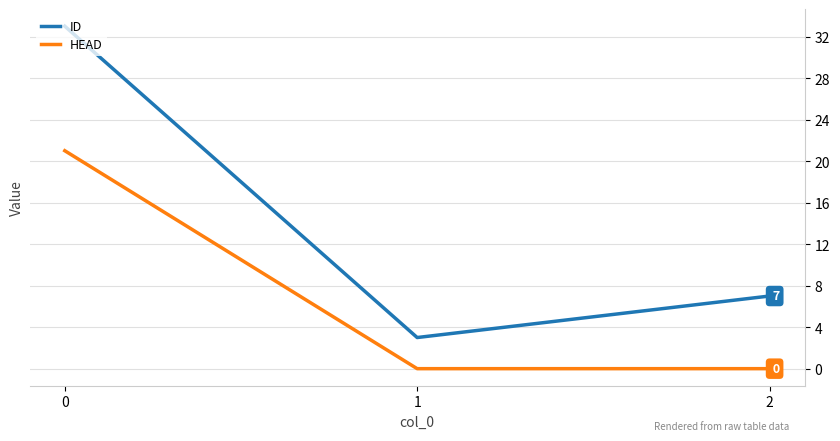

Rank the series by their average value, from lowest to highest.

HEAD, ID